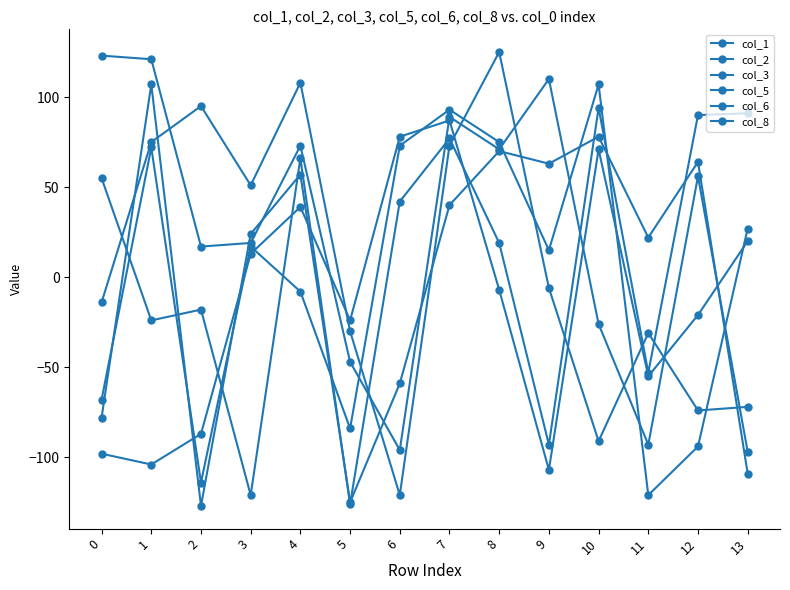

What is the minimum value shown in the chart?

-127